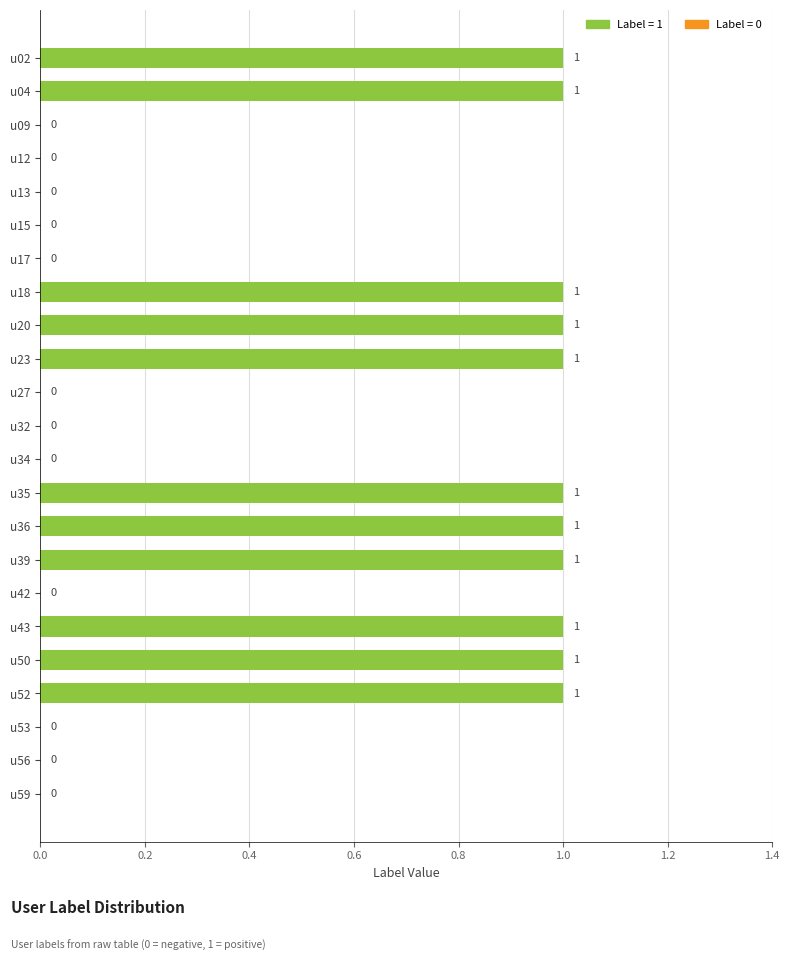

What is the sum of all values?

11